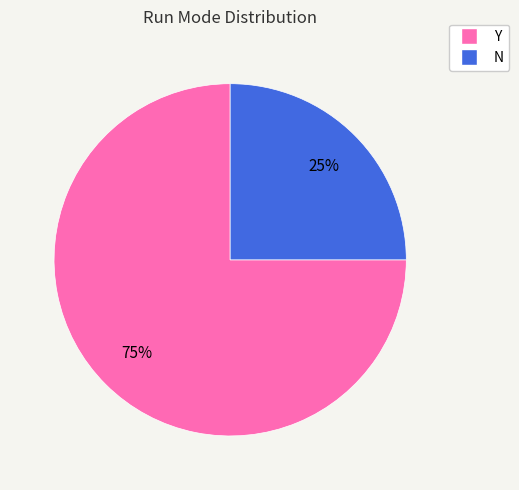

To the nearest percent, what is the difference between the N and Y slice percentages?

50%